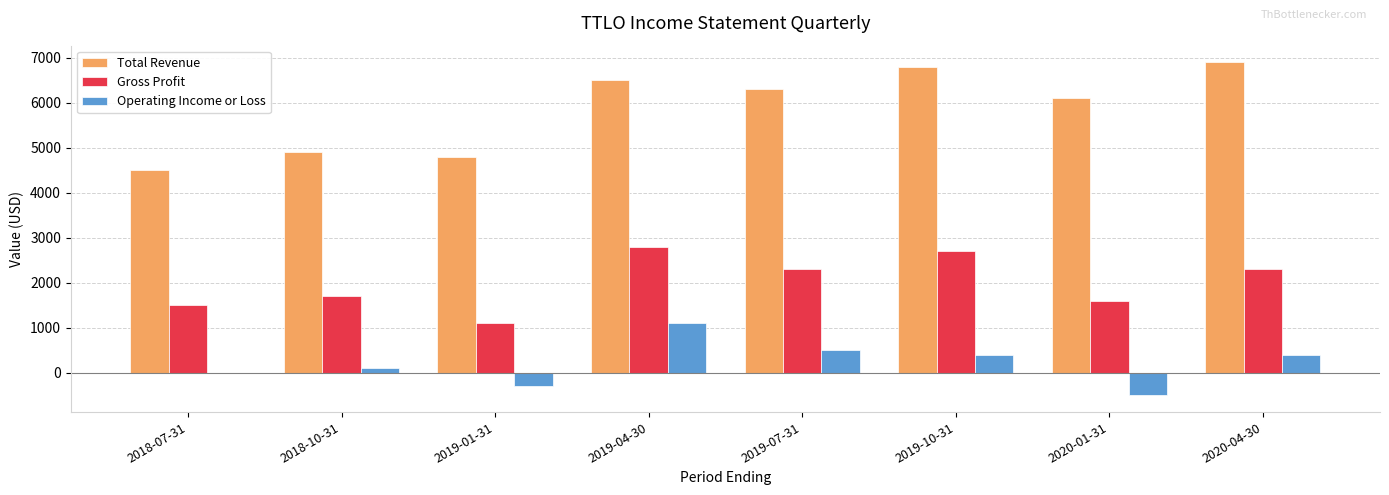

Is it true that Operating Income or Loss equals 663 at 2020-04-30?

False